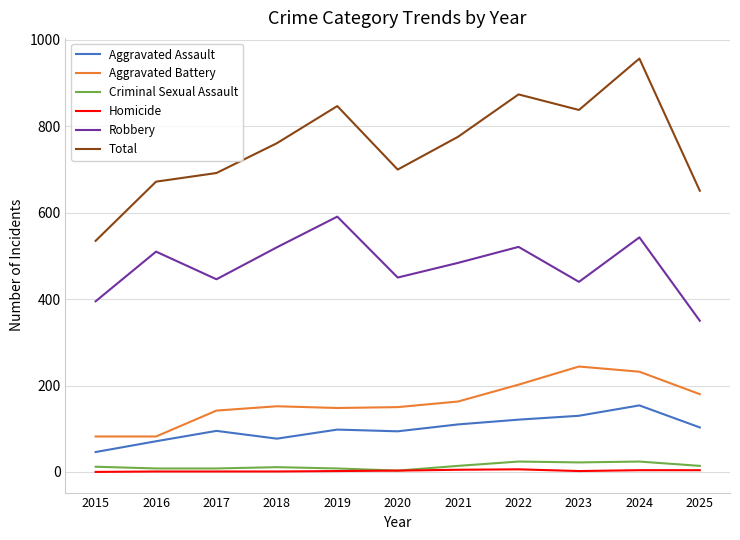

True or false: Aggravated Battery and Total intersect in this chart.

False